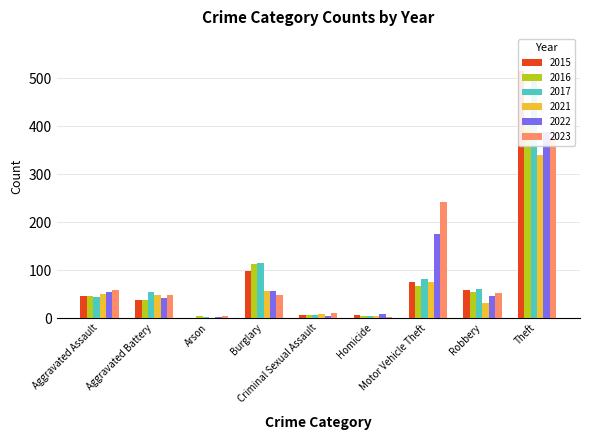

What is the greatest value displayed?

515